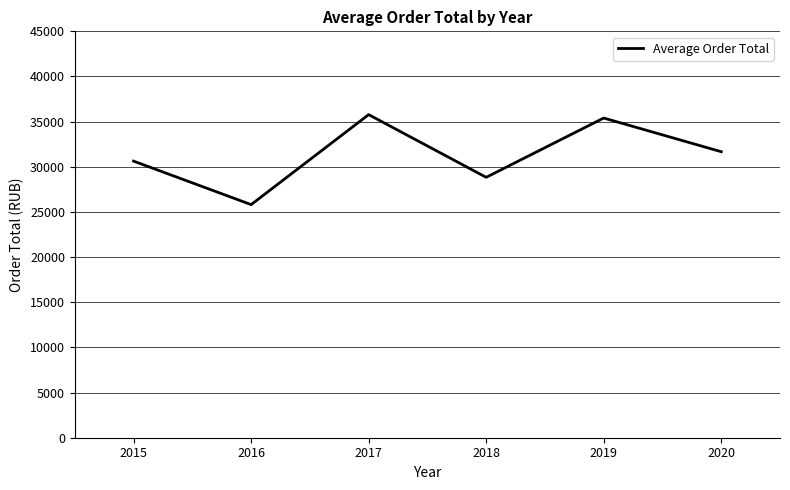

Which has a higher value, 2016 or 2020?

2020